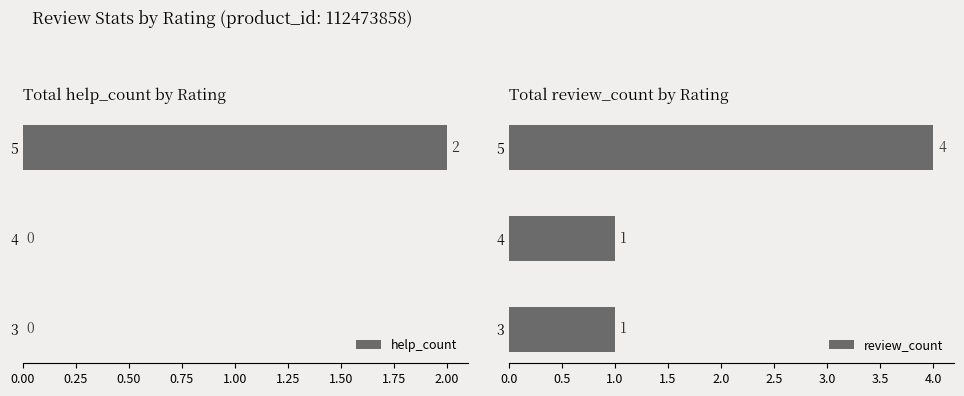

The value of help_count at 3 is -1. True or false?

False